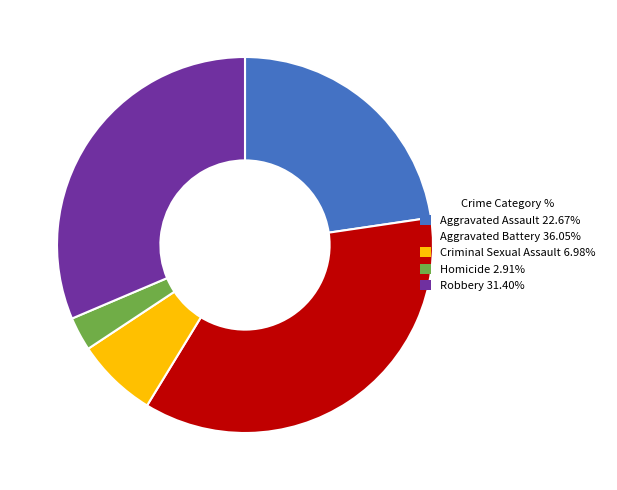

Does Criminal Sexual Assault 6.98% represent more than half of the total?

No